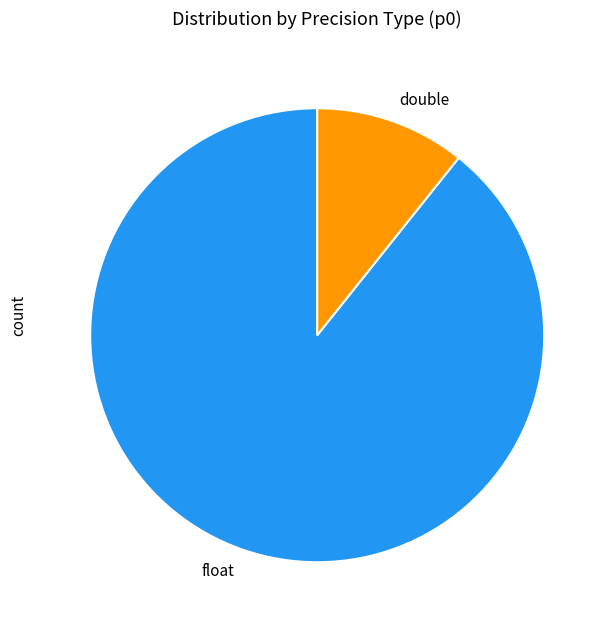

Rank the categories by value from lowest to highest.

double, float